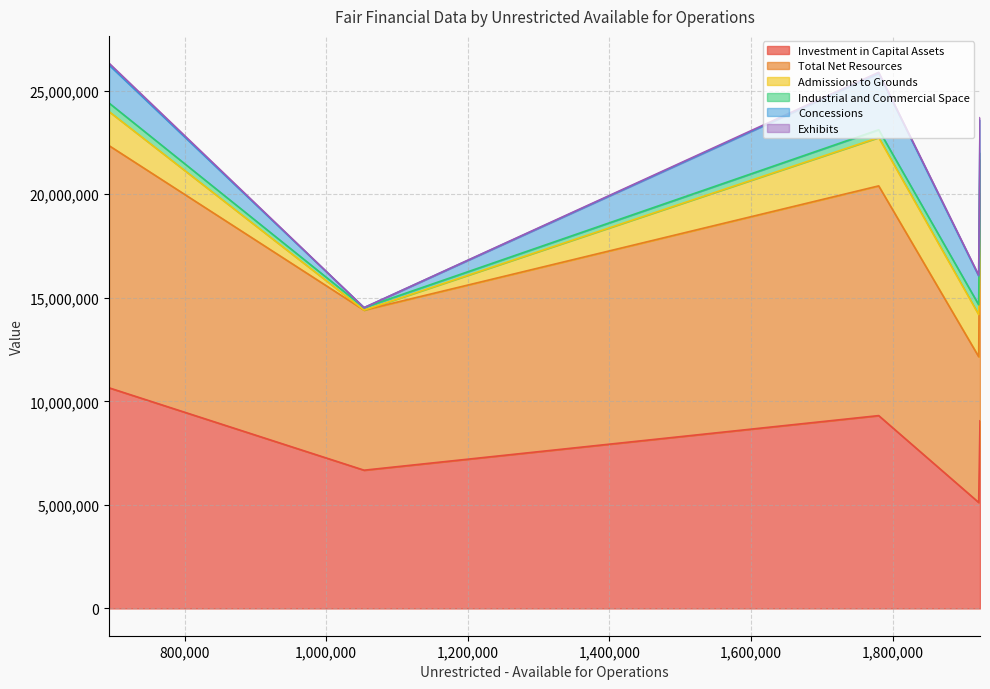

True or false: Industrial and Commercial Space and Investment in Capital Assets intersect in this chart.

False